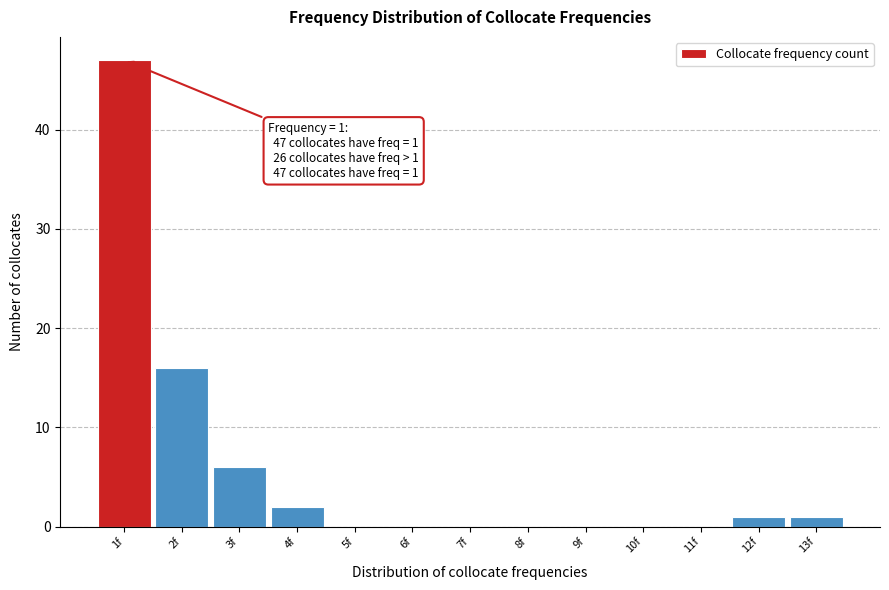

Which range on the x-axis has the tallest bar?

0.5 to 1.5